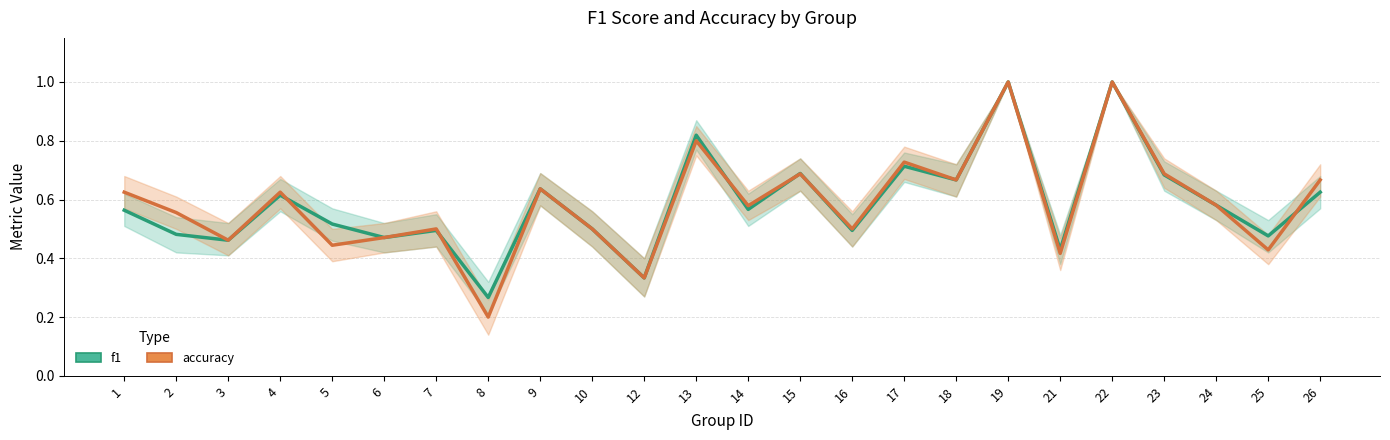

Rank the categories by f1 value from lowest to highest.

8, 12, 21, 3, 6, 25, 2, 7, 16, 10, 5, 1, 14, 24, 4, 26, 9, 18, 23, 15, 17, 13, 19, 22